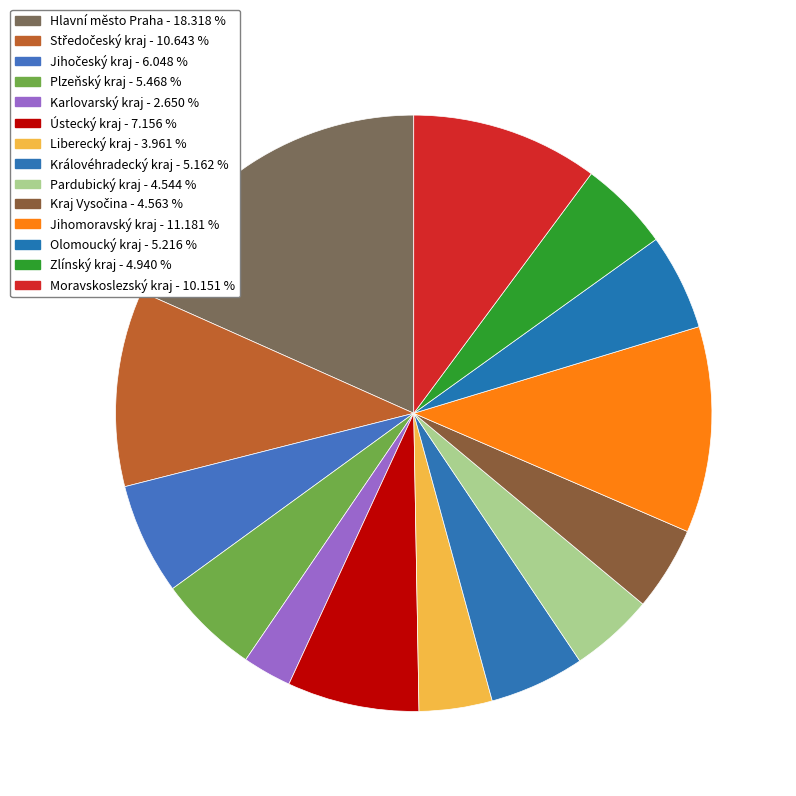

What is the smallest slice in the pie chart?

Karlovarský kraj